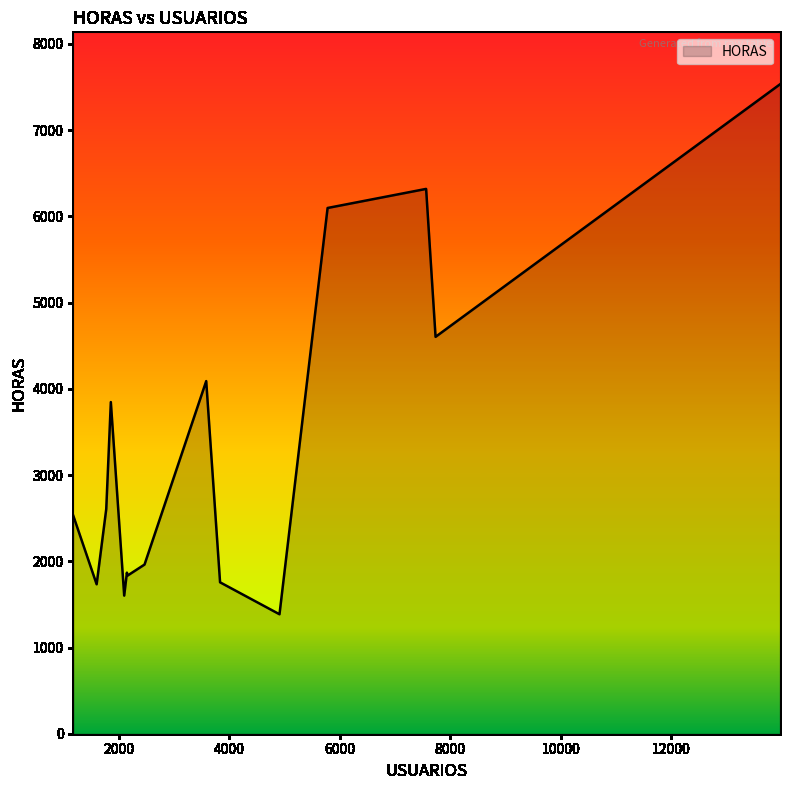

What is the maximum value shown in the chart?

7532.5